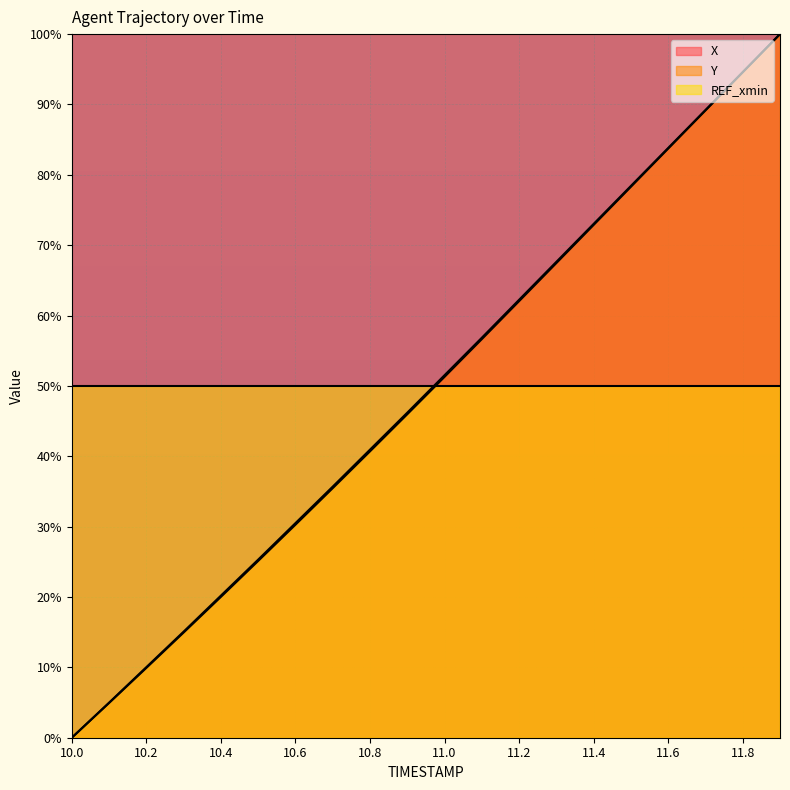

Reading left to right, list all the values displayed in this chart.

X: 10.0=0.0	10.1=4.9	10.2=9.9	10.3=14.9	10.4=20.0	10.5=25.1	10.6=30.3	10.7=35.5	10.8=40.7	10.9=46.0	11.0=51.3	11.1=56.6	11.2=62.0	11.3=67.5	11.4=72.9	11.5=78.3	11.6=83.7	11.7=89.1	11.8=94.6	11.9=100.0
Y: 10.0=0.0	10.1=5.0	10.2=10.0	10.3=15.1	10.4=20.2	10.5=25.3	10.6=30.5	10.7=35.7	10.8=40.9	10.9=46.2	11.0=51.5	11.1=56.8	11.2=62.2	11.3=67.6	11.4=73.0	11.5=78.4	11.6=83.8	11.7=89.2	11.8=94.6	11.9=100.0